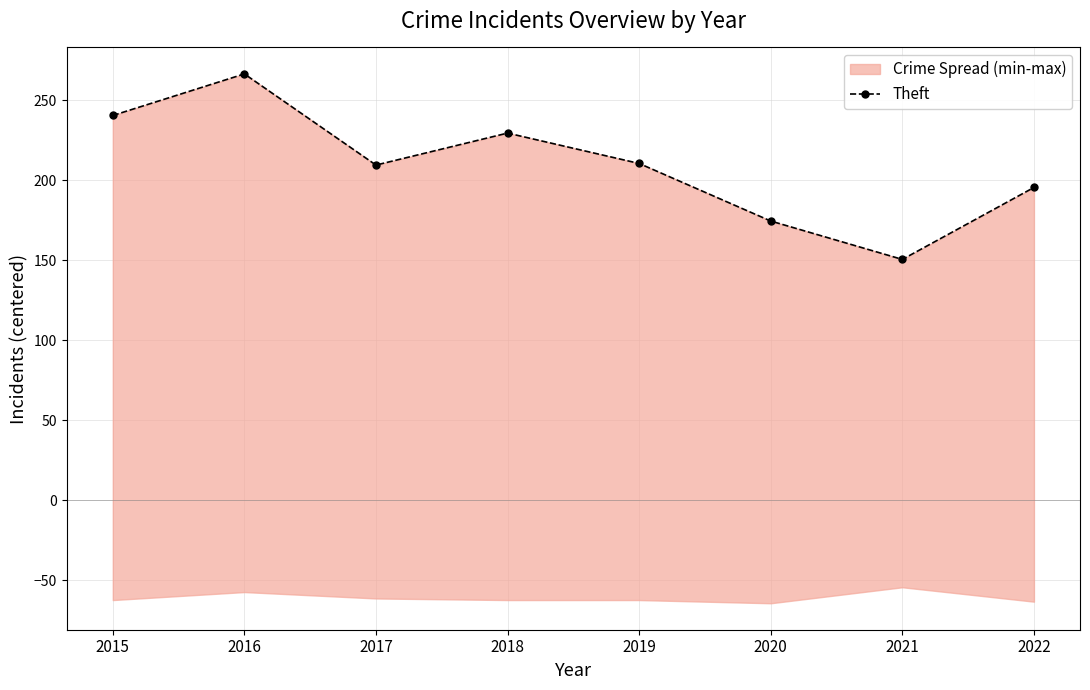

Is it true that the value at 2016 is 162.5?

False